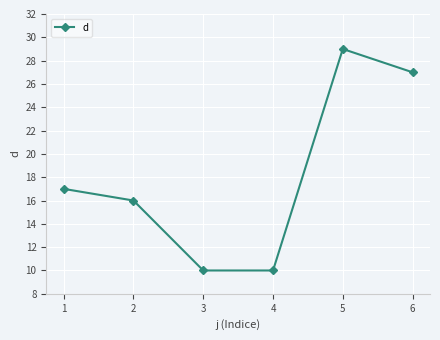

How many interior local peaks (higher than both neighbors) does the data have?

1